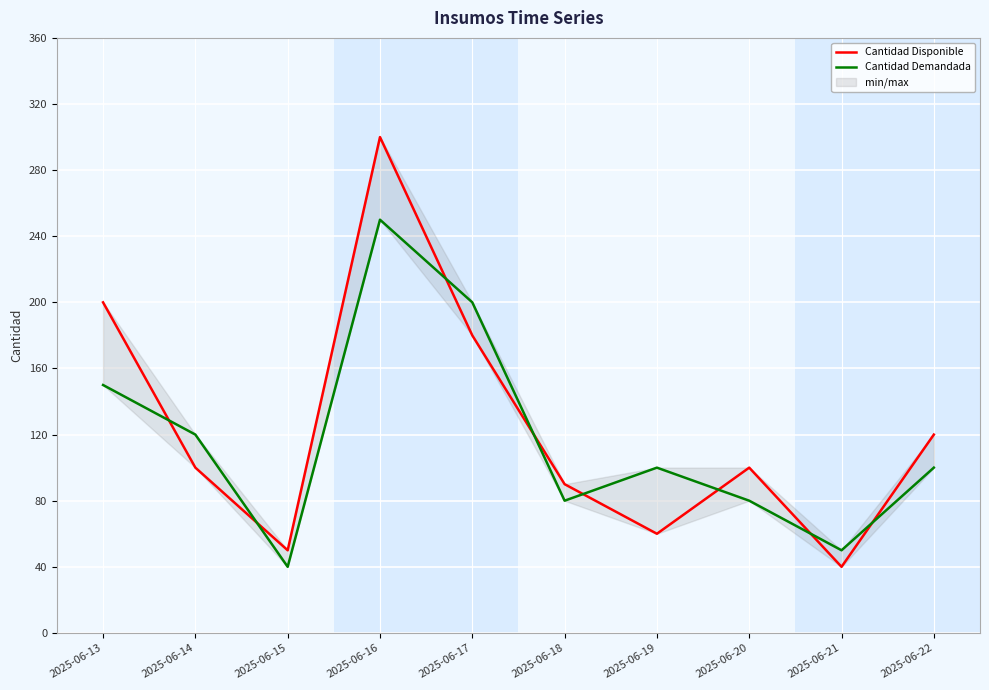

After their last crossing, which series has the higher values: Cantidad Demandada or Cantidad Disponible?

Cantidad Disponible